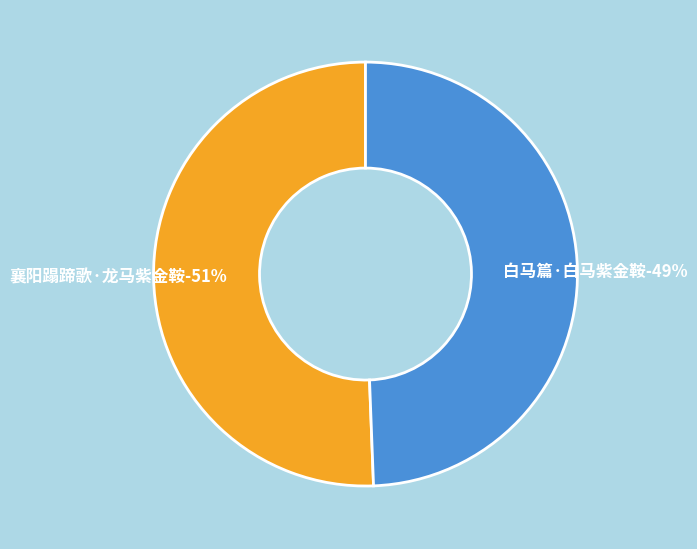

To the nearest percent, what portion does 襄阳蹋蹄歌·龙马紫金鞍 represent?

51%